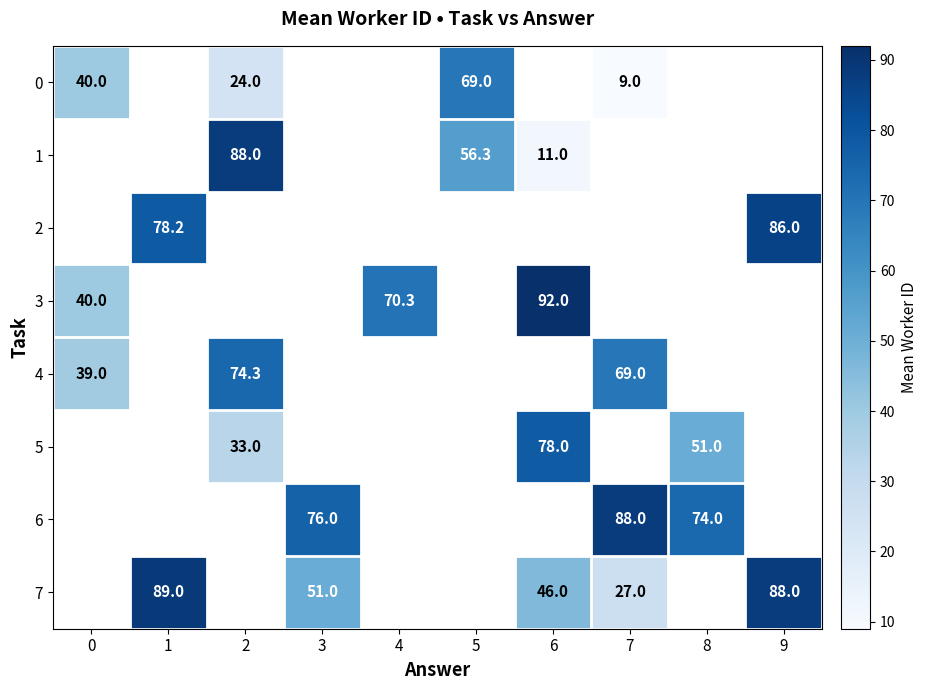

Is it true that 5 equals 12.3 at 2?

False